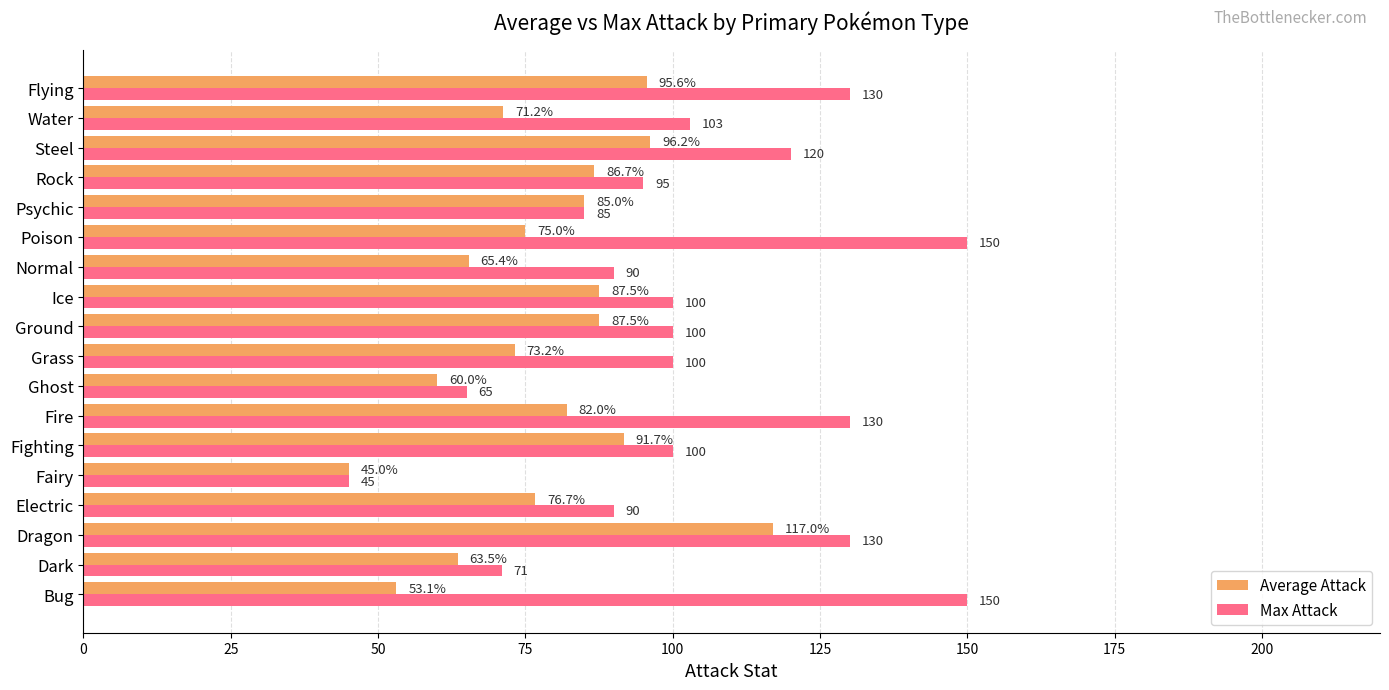

What is the difference between the second highest and minimum values in the Max Attack series?

105.0